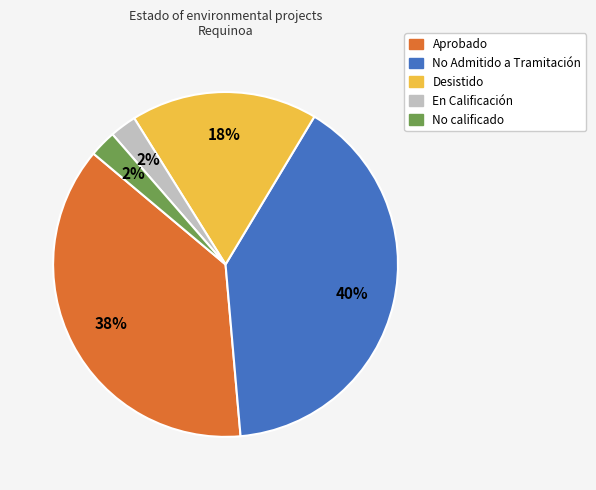

To the nearest percent, what is the average slice percentage?

20%